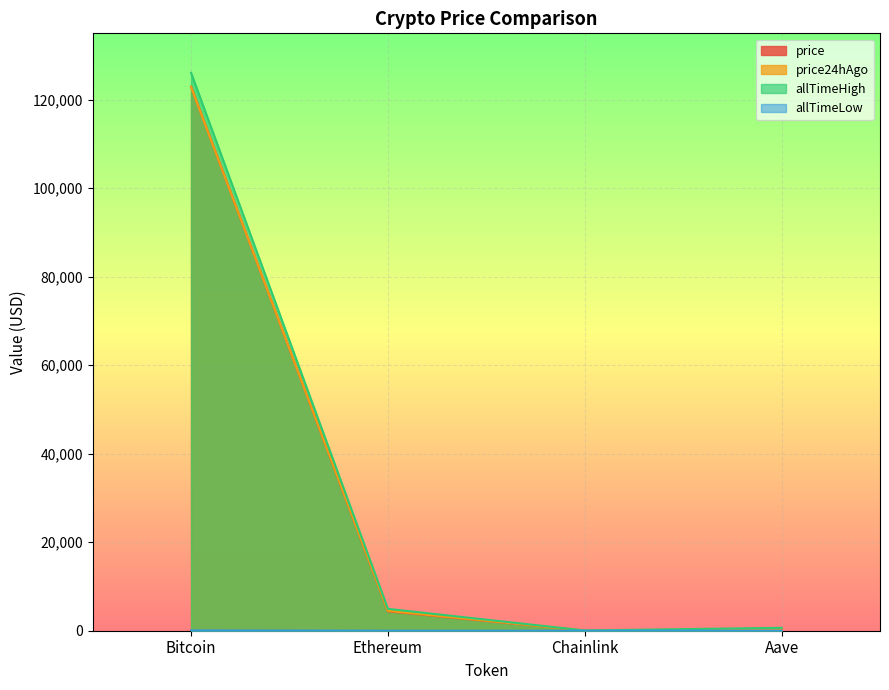

True or false: price24hAgo and allTimeHigh intersect in this chart.

False